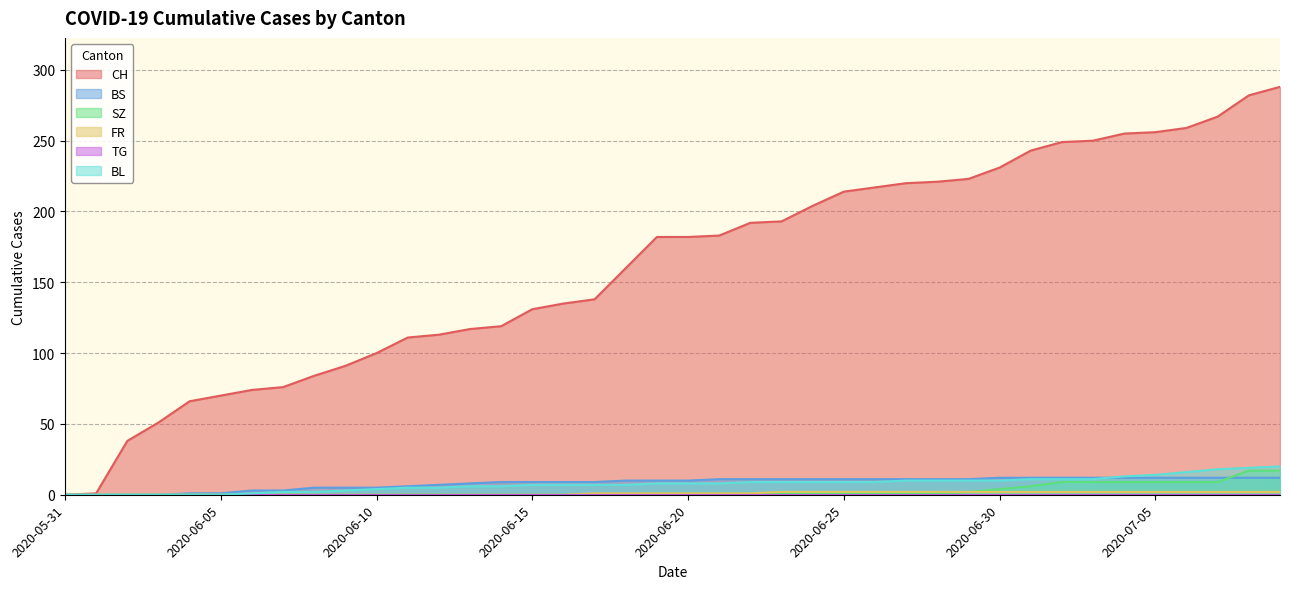

The FR series shows 1 at 2020-06-09. True or false?

False